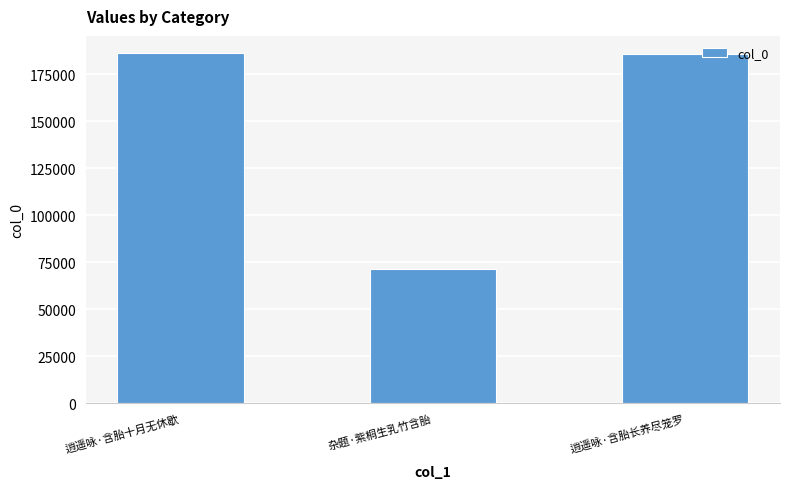

What is the ratio of the value at 逍遥咏·含胎长养尽笼罗 to the value at 逍遥咏·含胎十月无休歇?

1.0